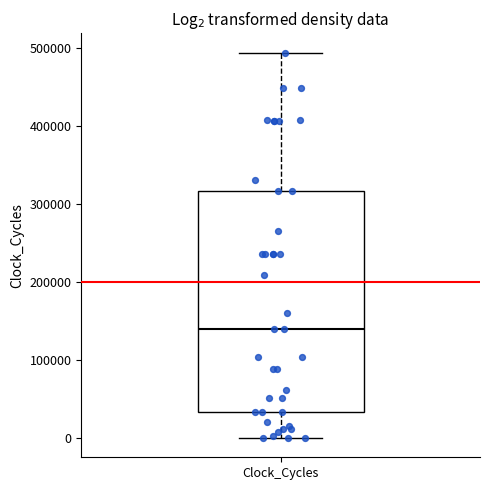

Read this box plot against the y-axis: the position of the median line, the range covered by the box, and the ends of both whiskers. The values are not printed on the chart, so give them approximately, as read against the axis.

median 140000, box 30000 to 320000, whiskers 0 to 490000